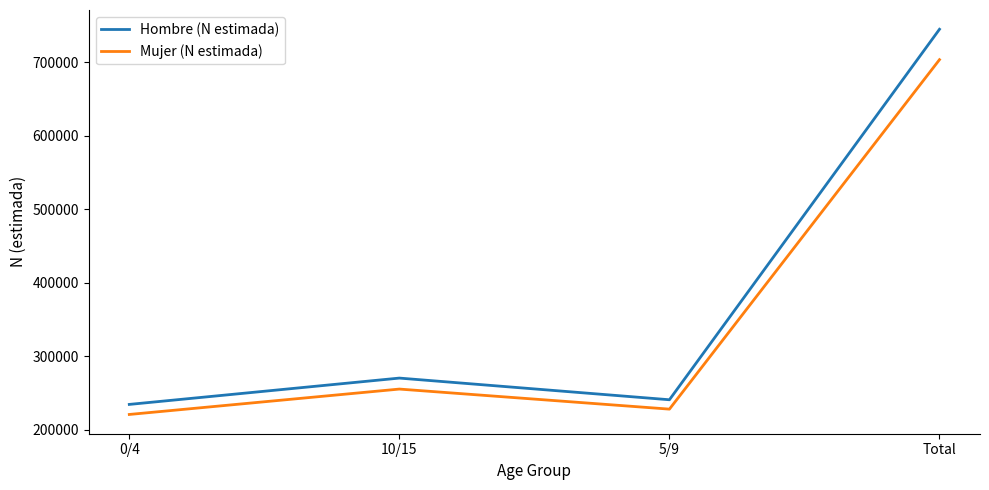

What are all the series names shown in the legend?

Hombre (N estimada), Mujer (N estimada)